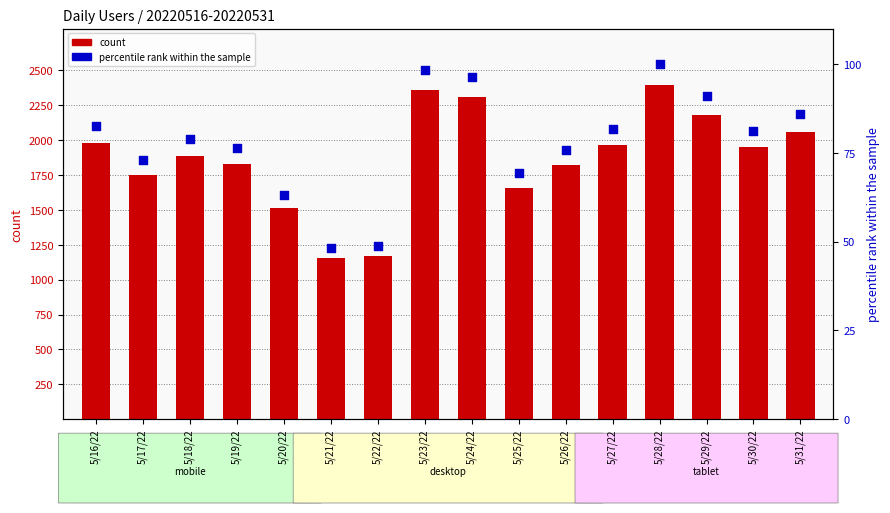

Which series has the largest Y range (max minus min)?

count